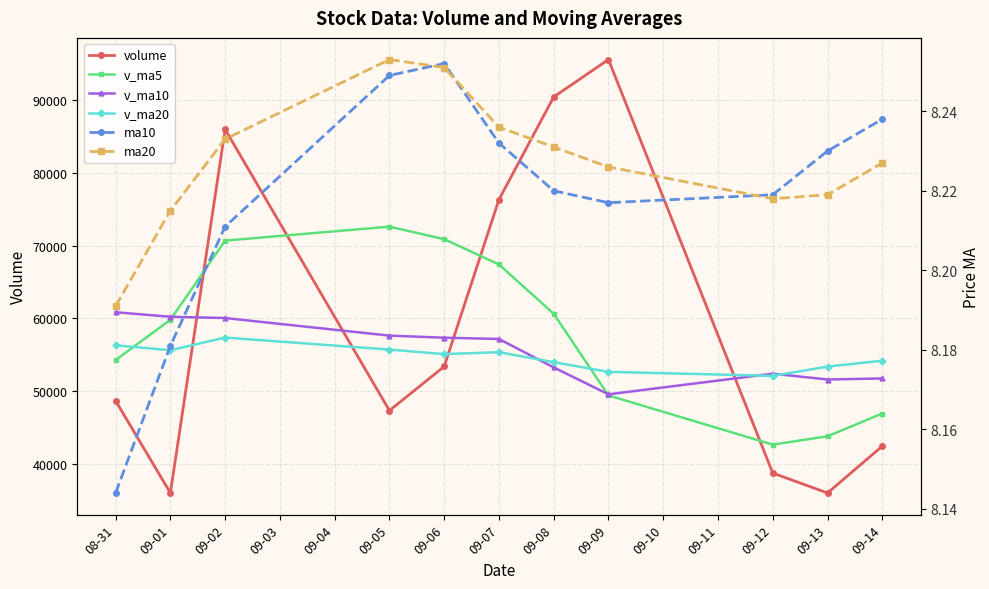

How many series are shown in this chart?

6